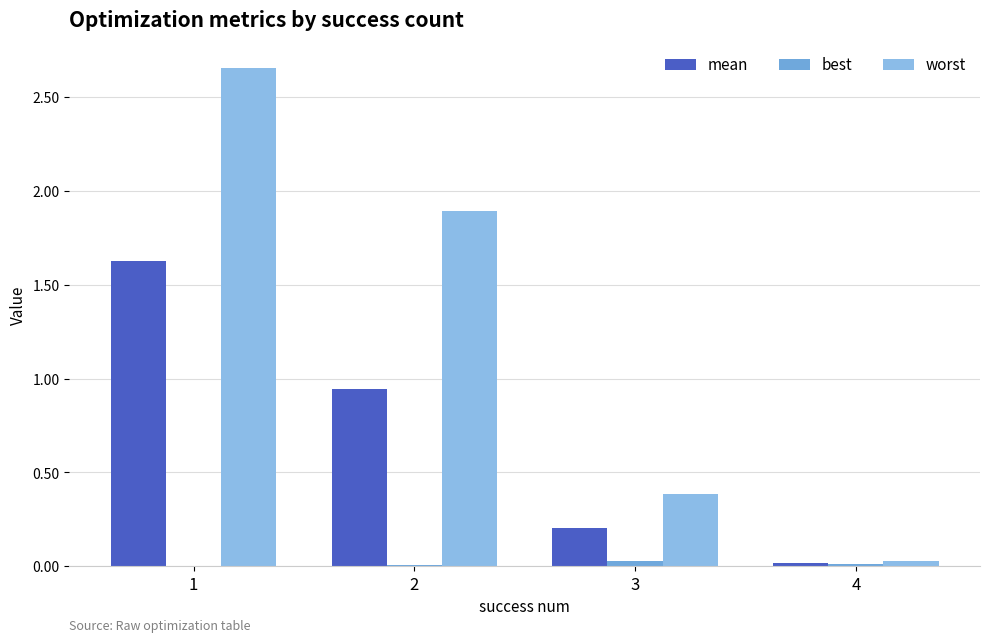

What are all the series names shown in the legend?

mean, best, worst